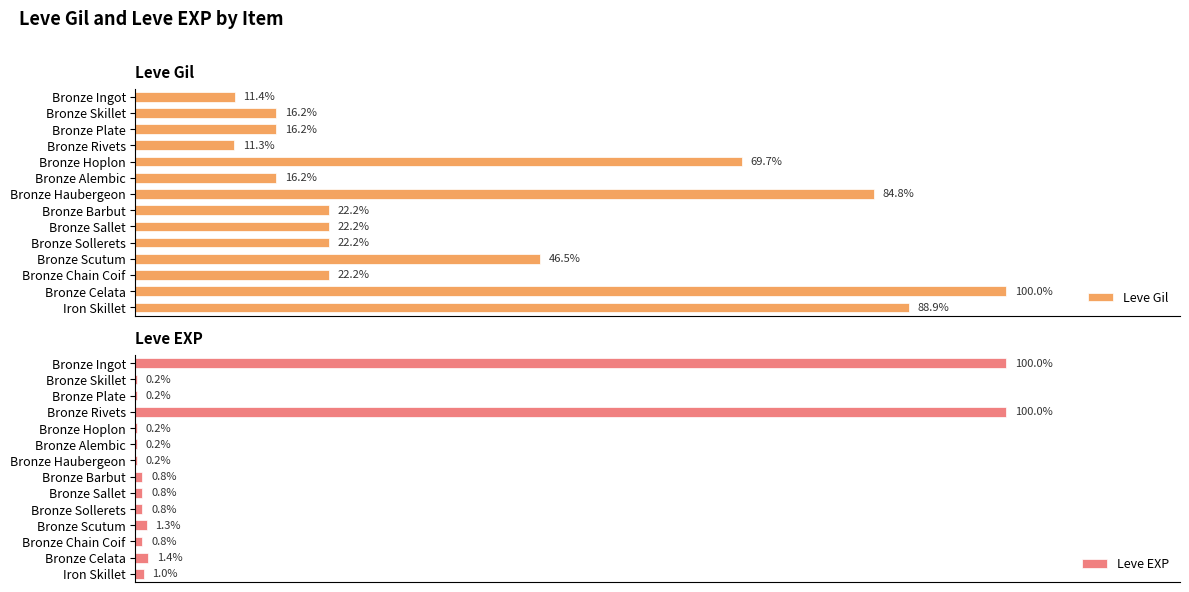

At which label is Leve Gil closest to 55?

Bronze Scutum